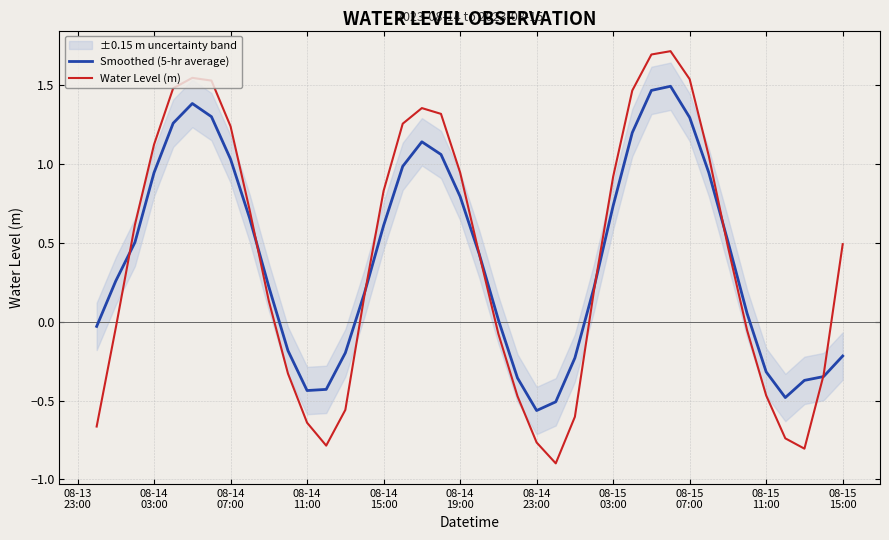

What is the highest value of the Water Level (m) series?

1.7